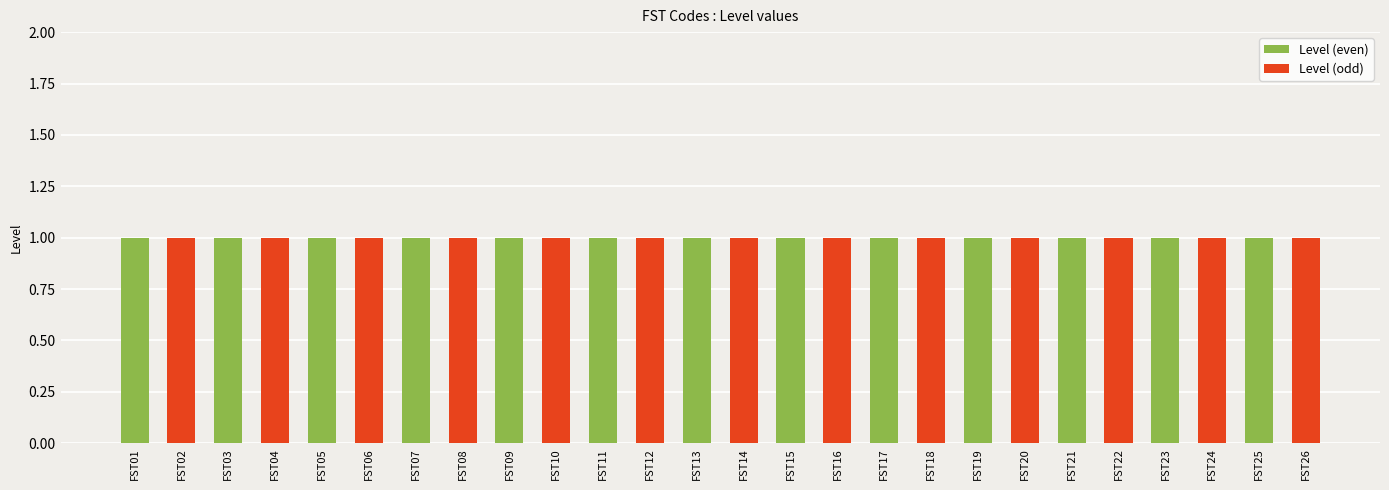

What are all the series names shown in the legend?

Level (even), Level (odd)